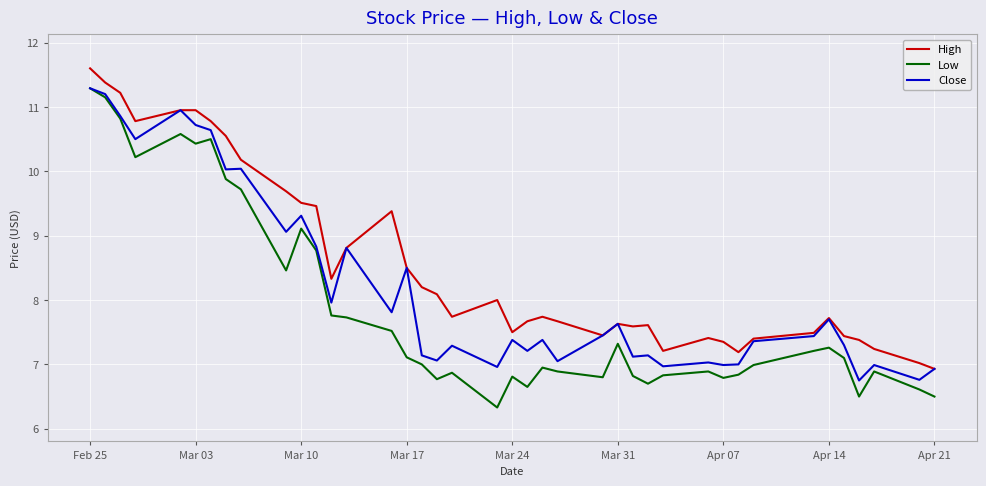

What is the minimum value for Close?

6.8